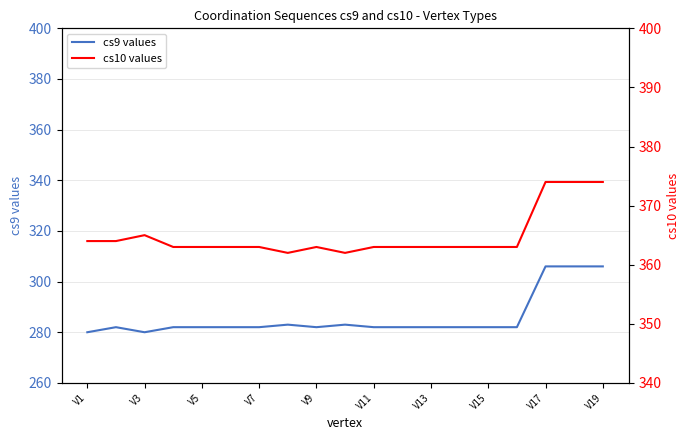

How many lines are shown in the chart?

2